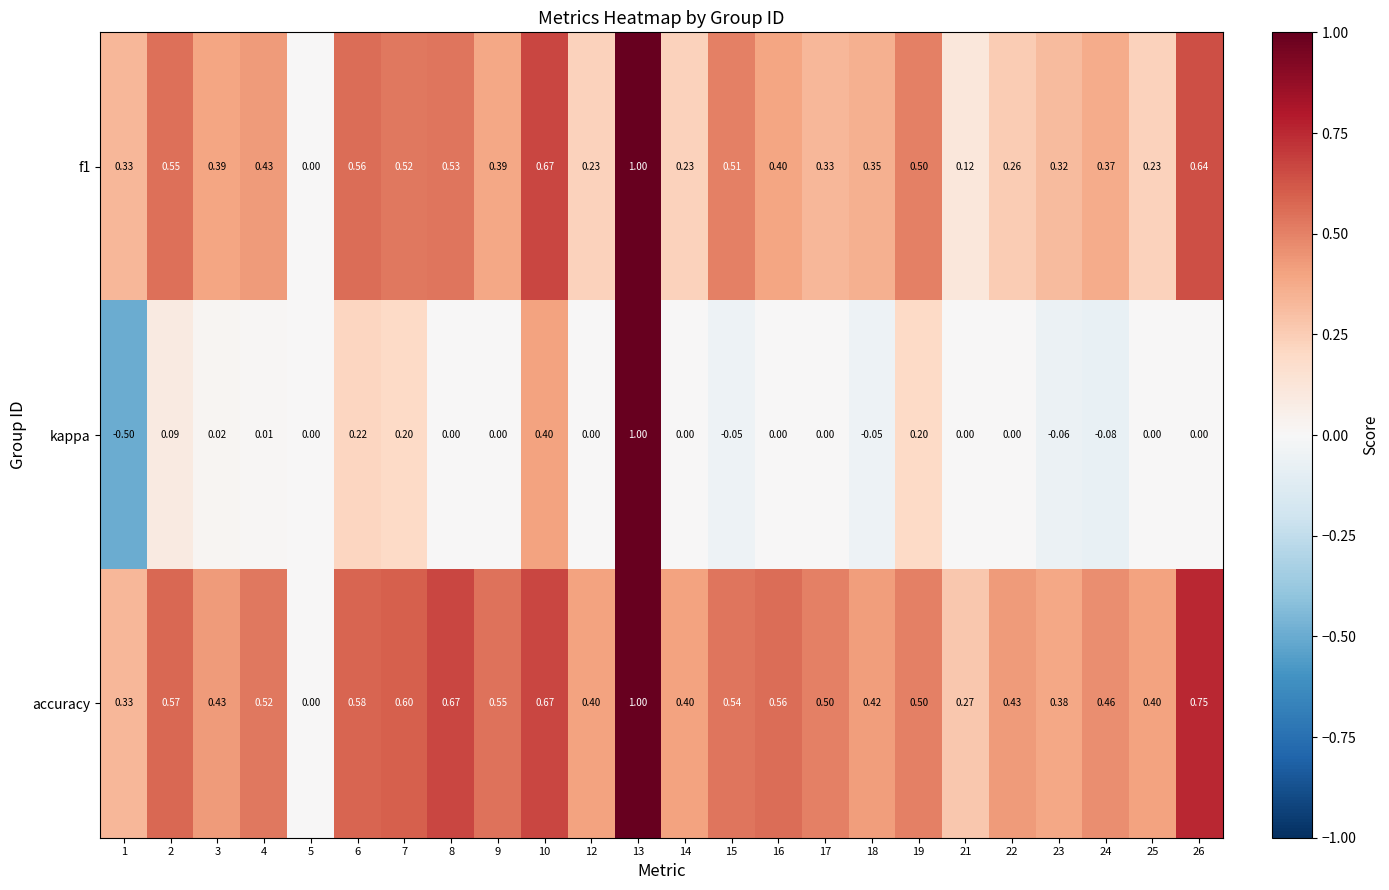

Which series has the largest range (max minus min)?

kappa